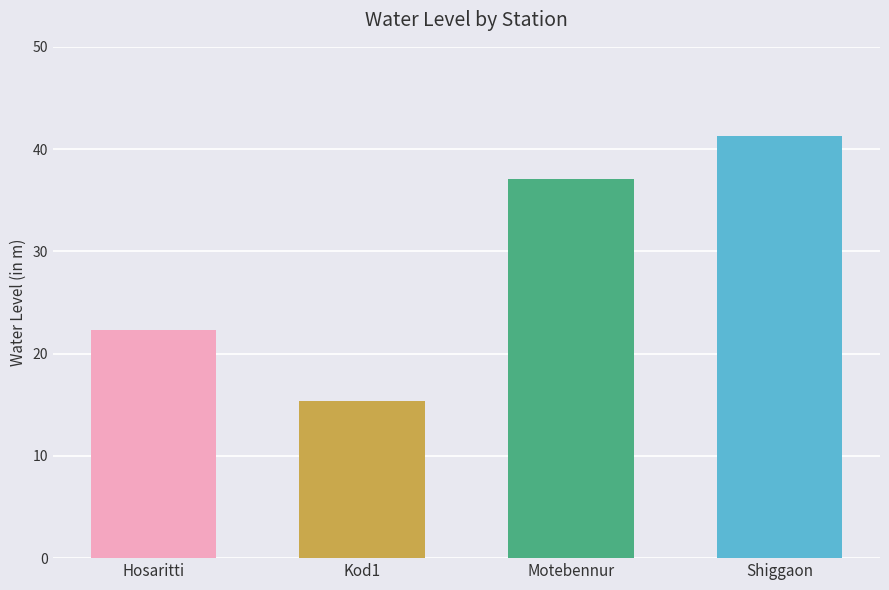

What is the value of the 3rd bar from the left?

37.1